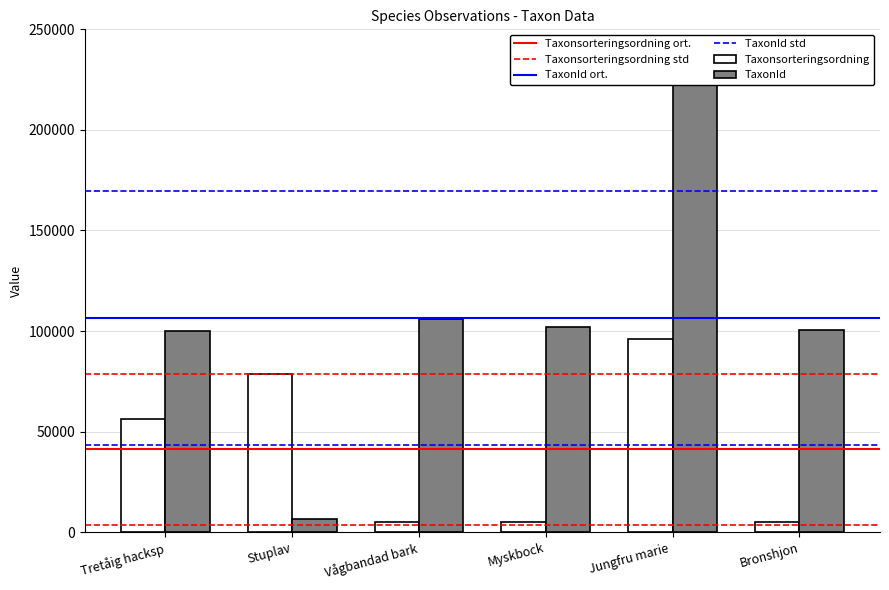

What is the difference between the TaxonId values at Jungfru marie and Myskbock?

121412